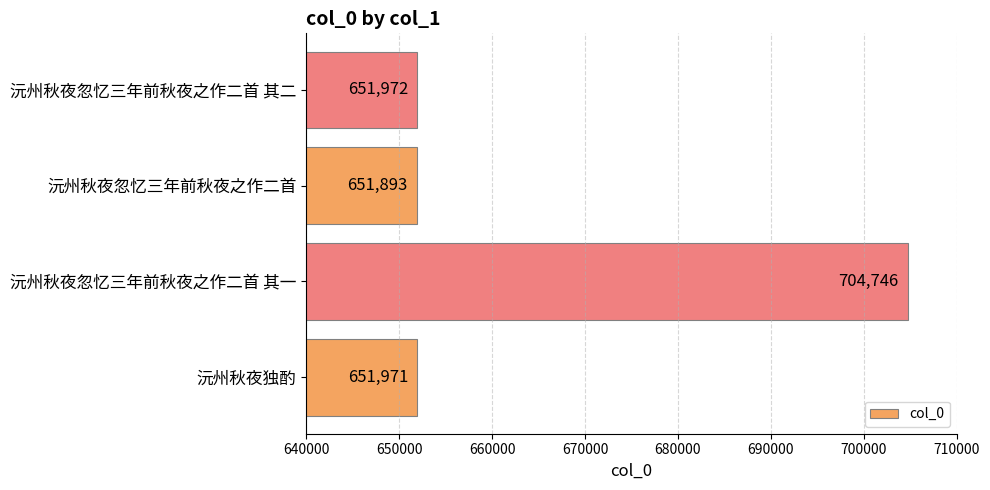

What is the difference between the second highest and second lowest values?

1